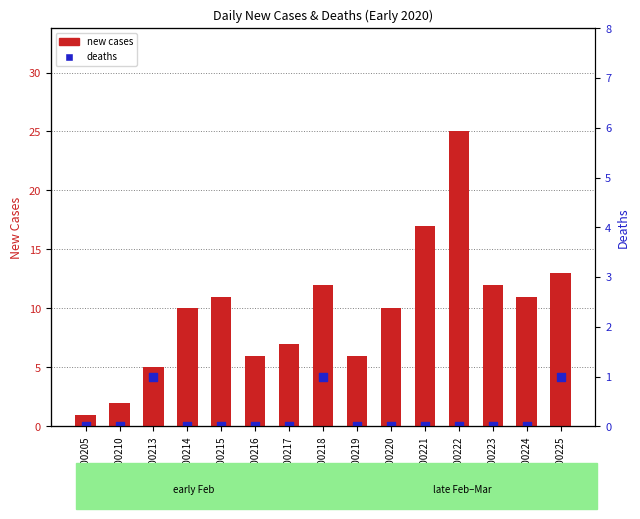

What is the total value across all series at 20200213?

6